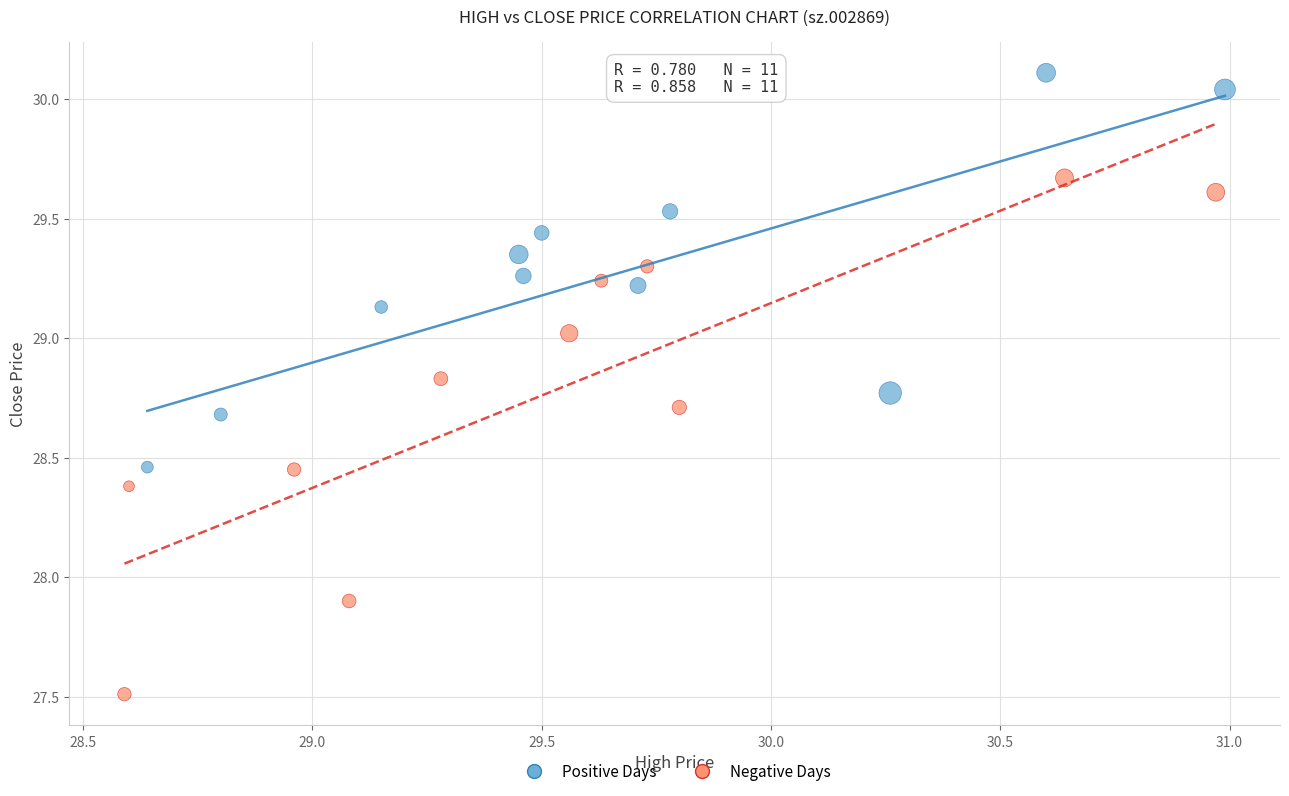

Which series has the widest spread of Y values?

Negative Days